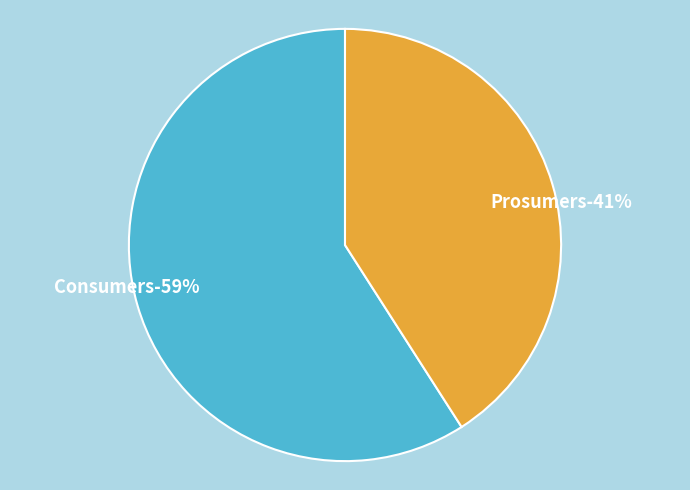

What portion of the pie excludes Consumers?

40.9%